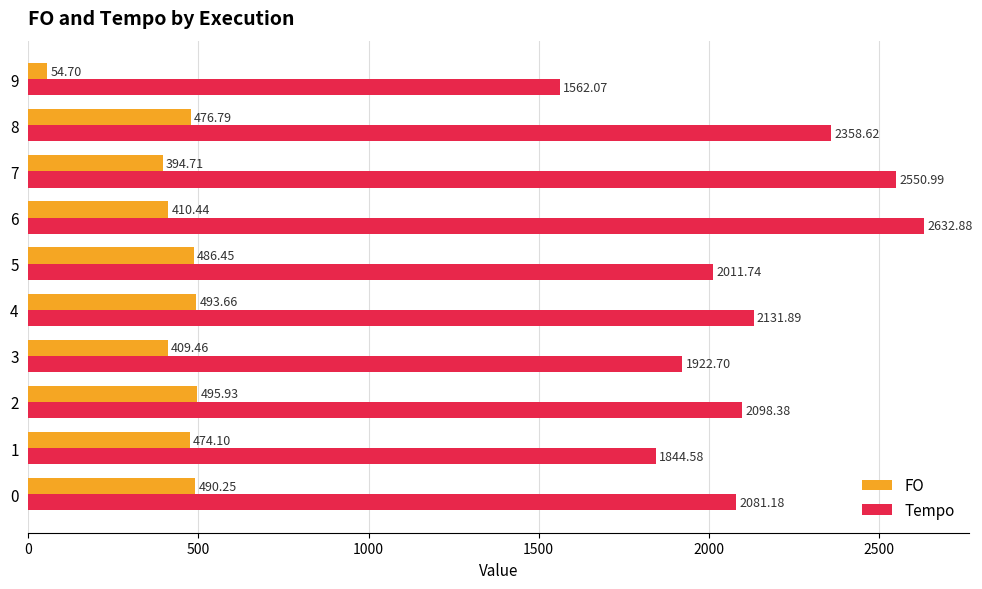

How many data points in FO are less than 476?

5